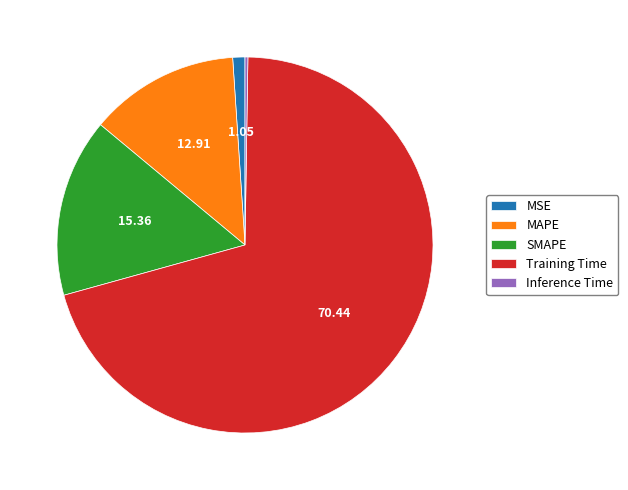

Is the sum of MAPE and Training Time greater than half?

Yes